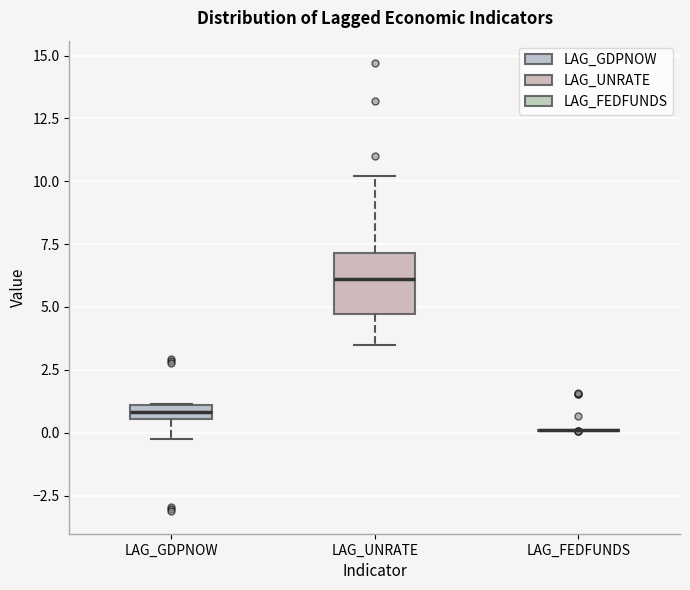

Which box is the tallest, from its lower edge to its upper edge?

LAG_UNRATE